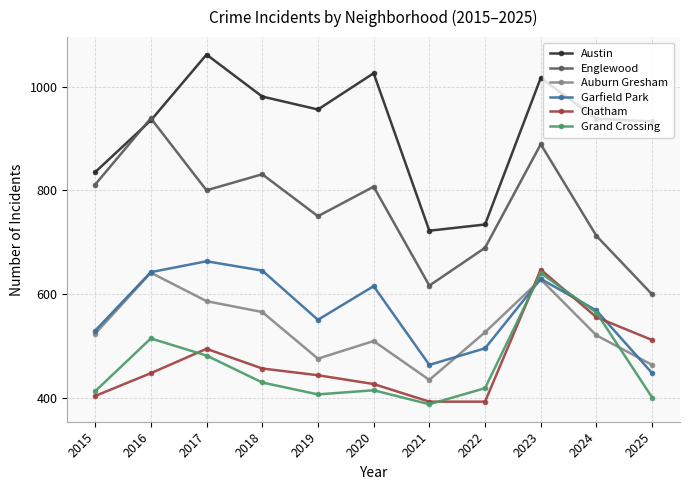

What is the approximate value of Englewood at 2018?

831